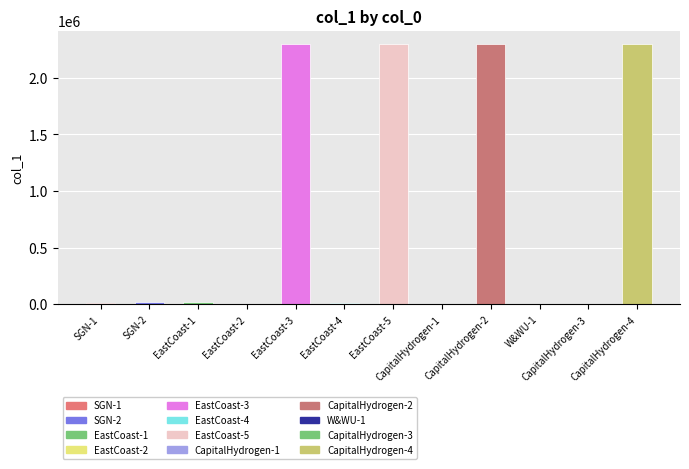

What is the sum of all values?

9281663.0